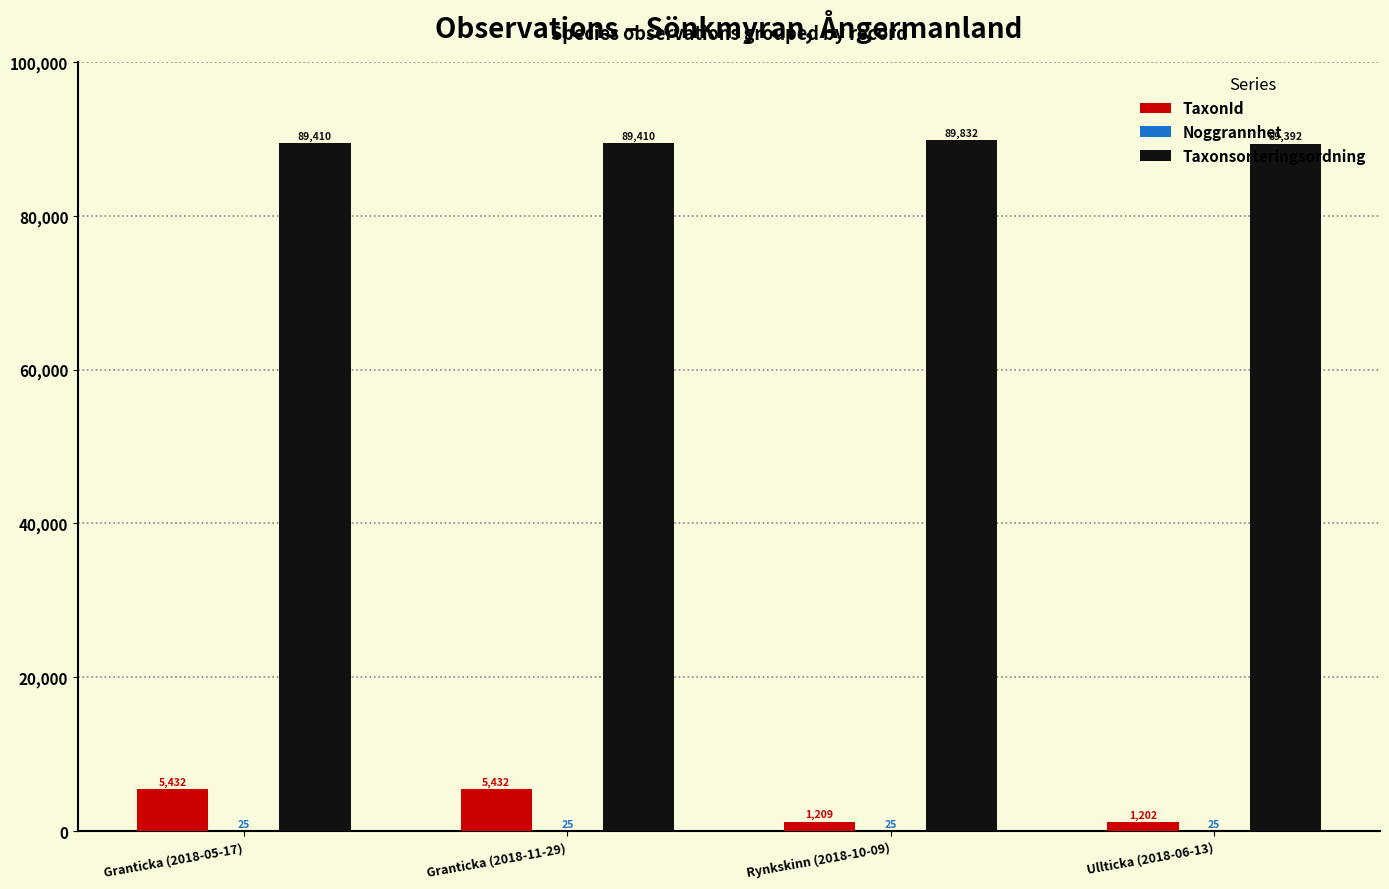

What is the maximum value for Taxonsorteringsordning?

89832